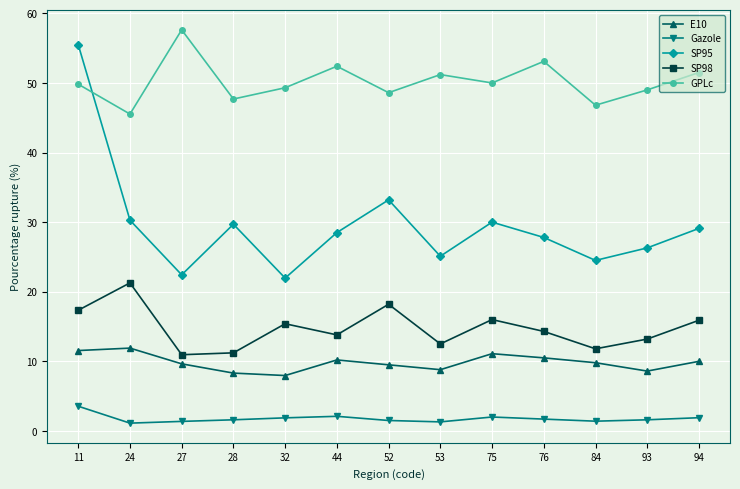

What is the sum of all SP98 values?

191.9